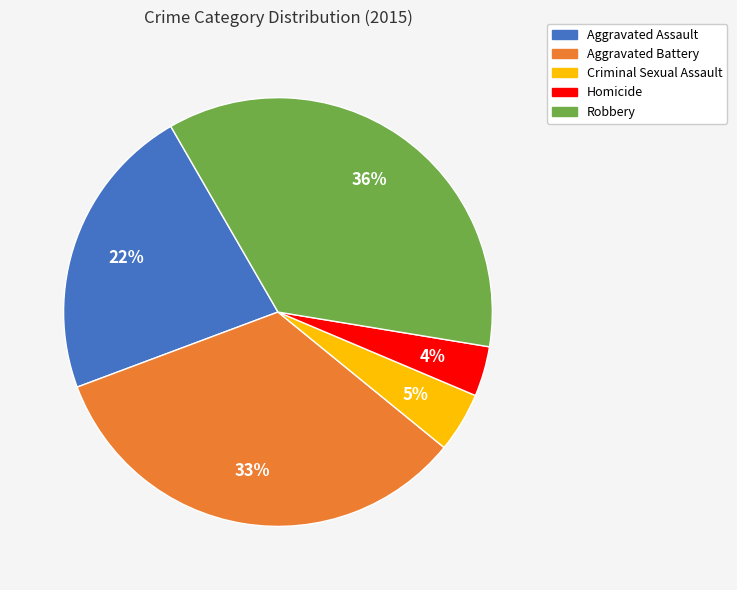

Which slice is the smallest?

Homicide